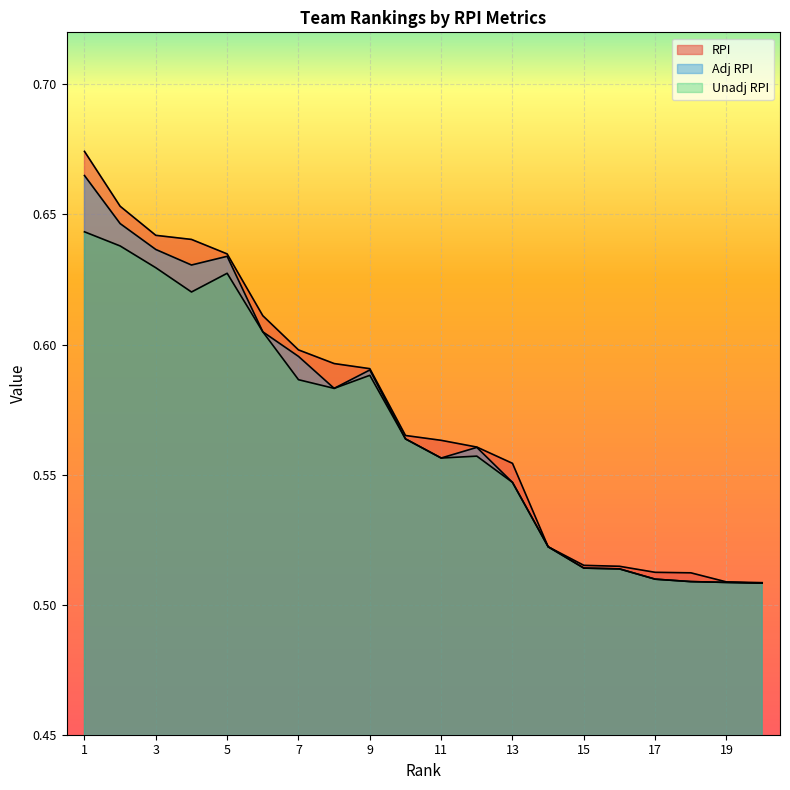

Which series changed the most between 9 and 14?

RPI